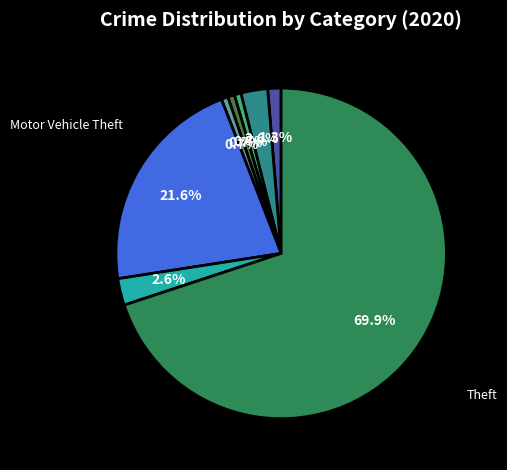

Is there any slice that represents more than half of the pie?

Yes